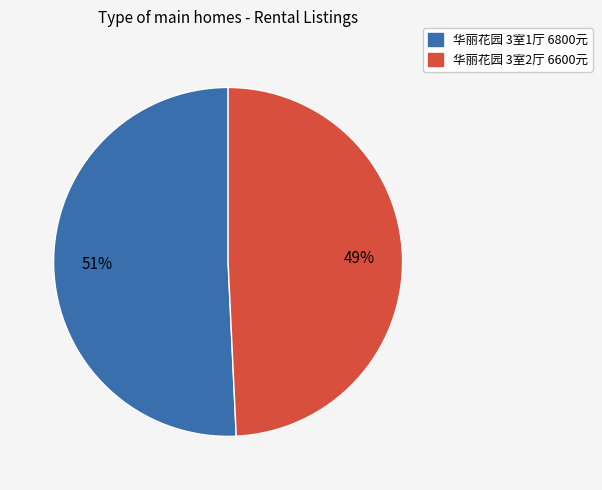

Is it true that 华丽花园 3室2厅 6600元 is 49% of the pie?

True